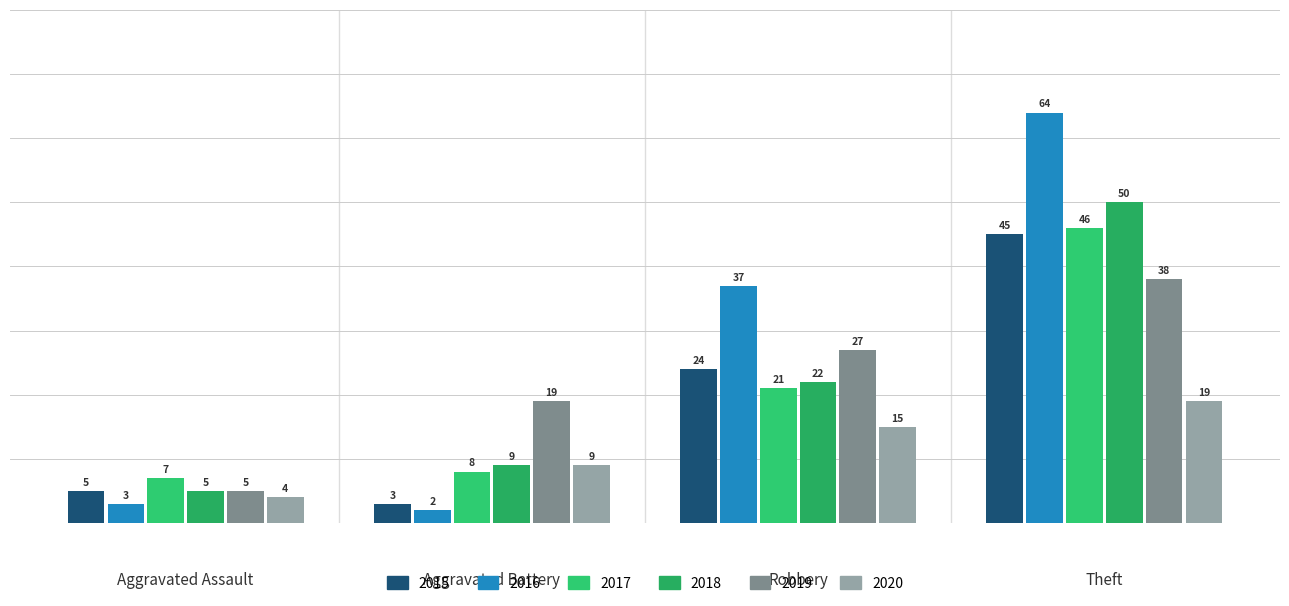

How many groups of bars are there?

4